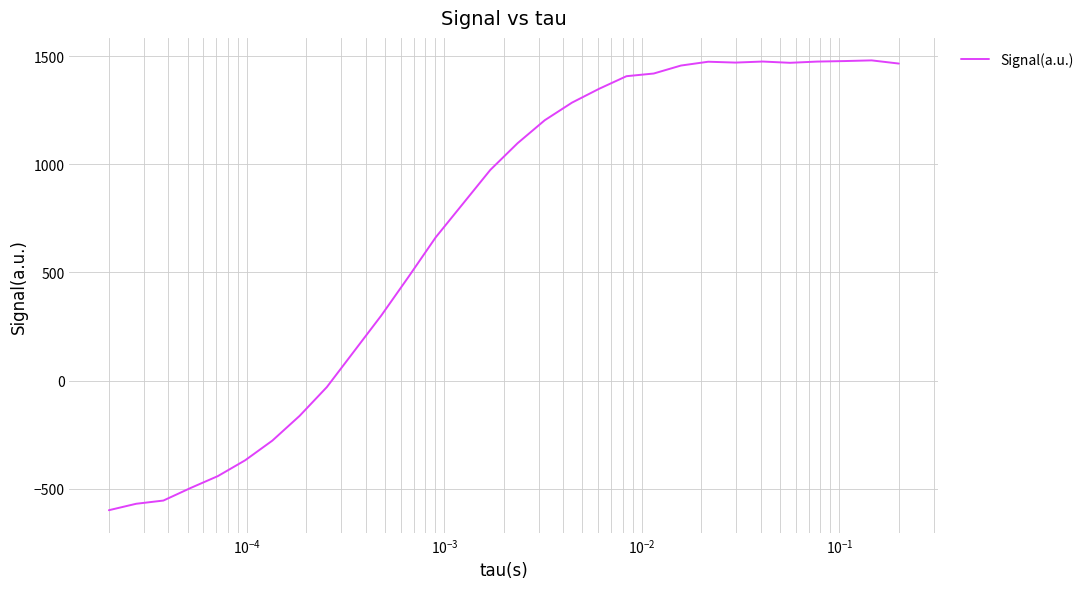

What is the difference between the maximum and minimum values?

2080.4